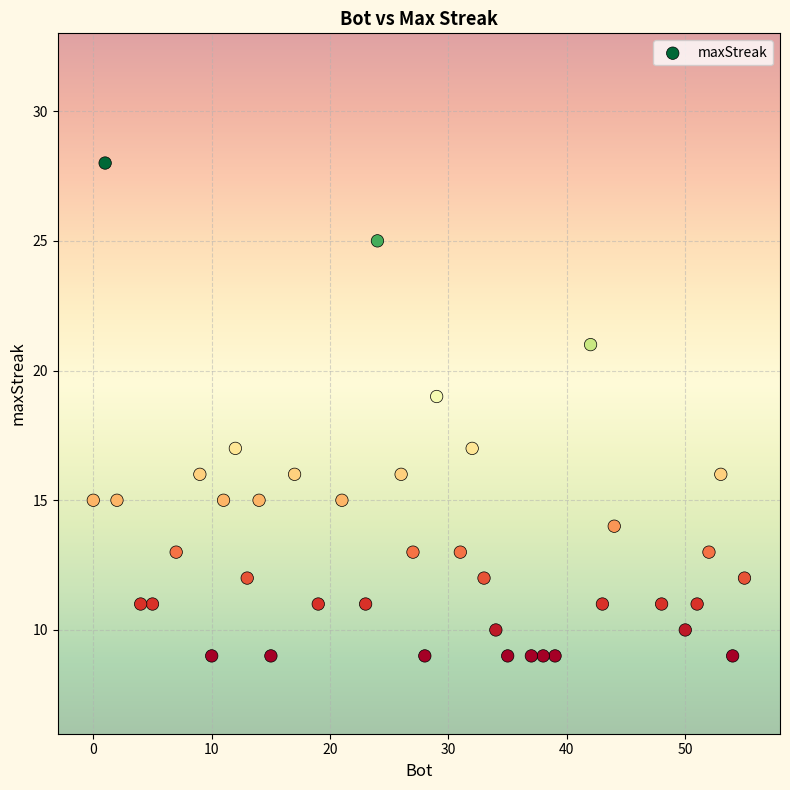

What is the range of Y values (max minus min)?

19